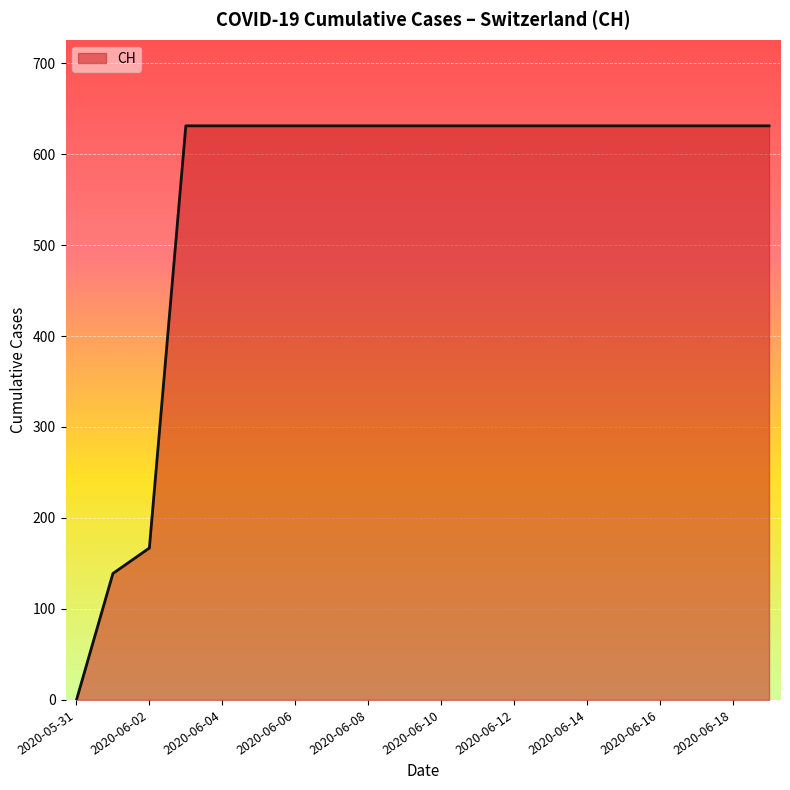

What is the difference between the maximum and minimum values?

631